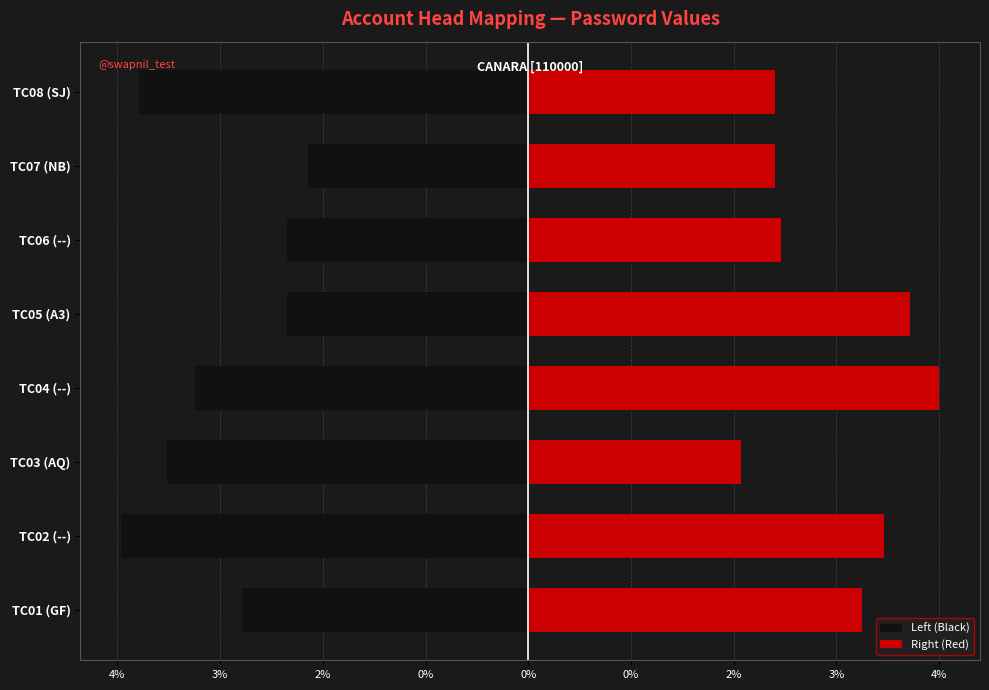

List the series in order of their overall mean, highest first.

Right (Red), Left (Black)